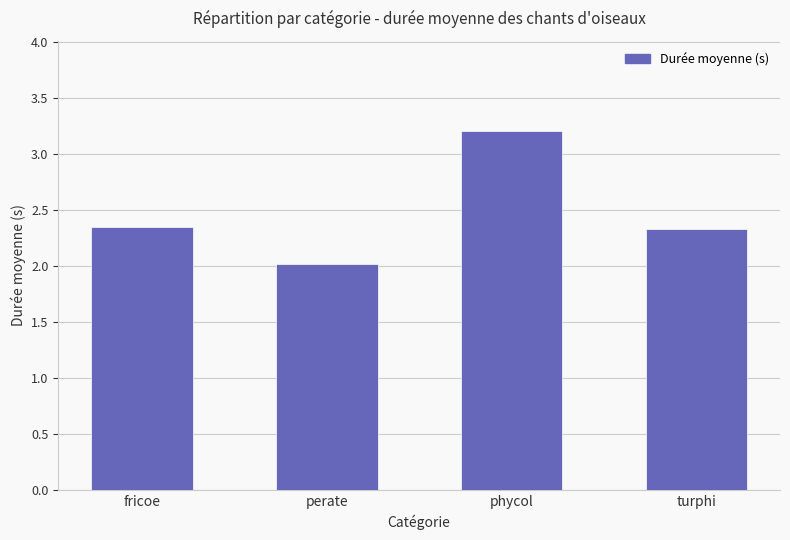

What is the greatest value displayed?

3.2